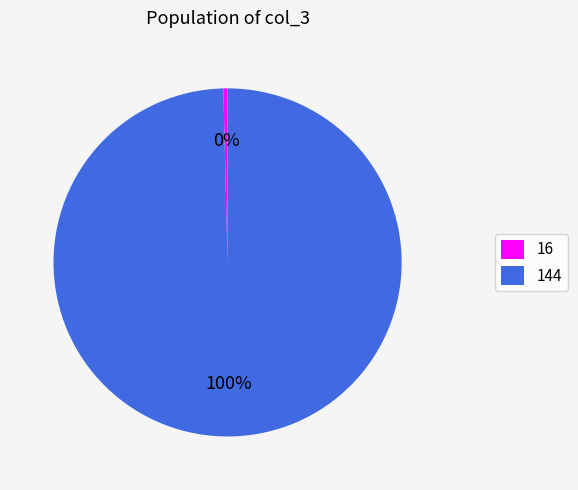

How many slices are in this pie chart?

2